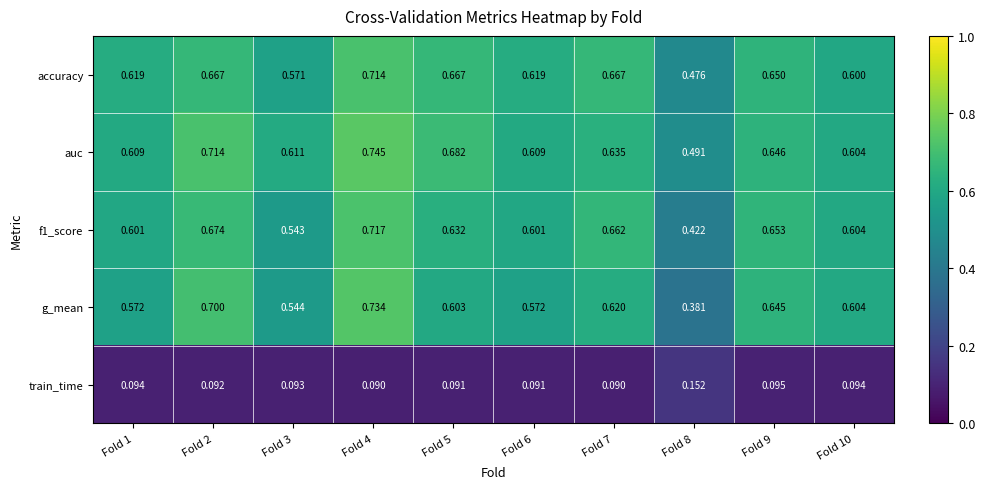

Between Fold 1 and Fold 4, which series saw the biggest shift?

g_mean